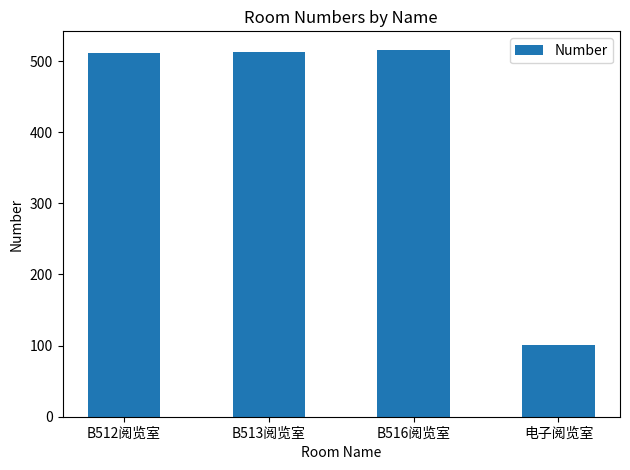

What is the change in value from B512阅览室 to 电子阅览室?

-411